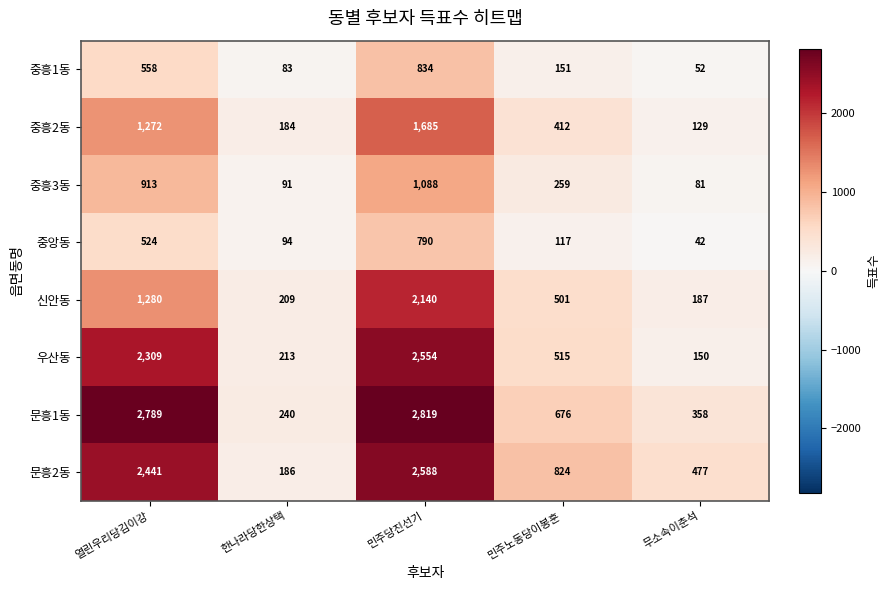

At 민주당진선기, list the series in order from smallest to largest.

중앙동, 중흥1동, 중흥3동, 중흥2동, 신안동, 우산동, 문흥2동, 문흥1동